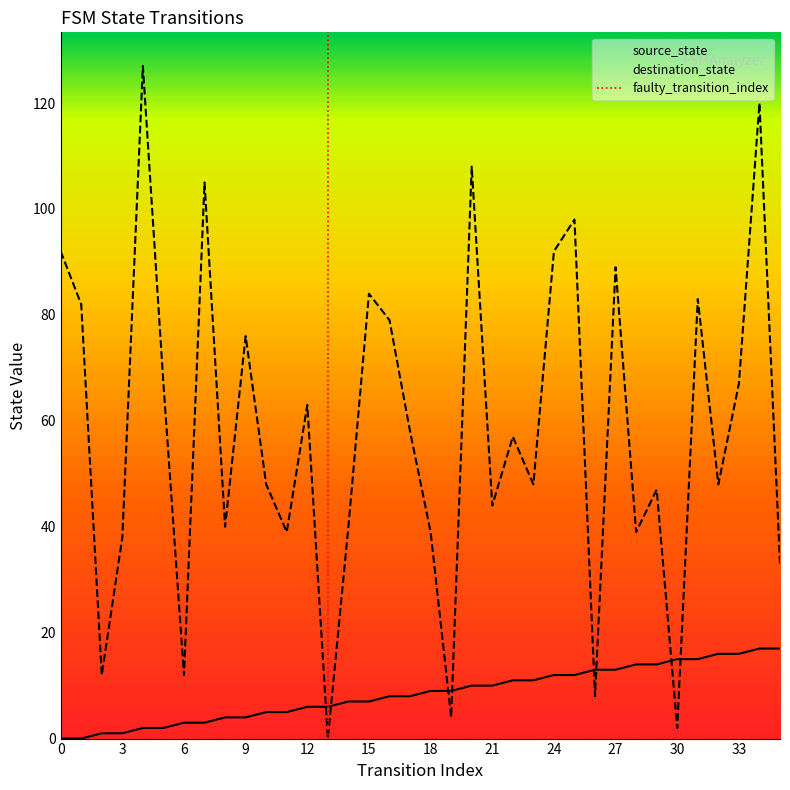

At which label does destination_state reach its peak?

4